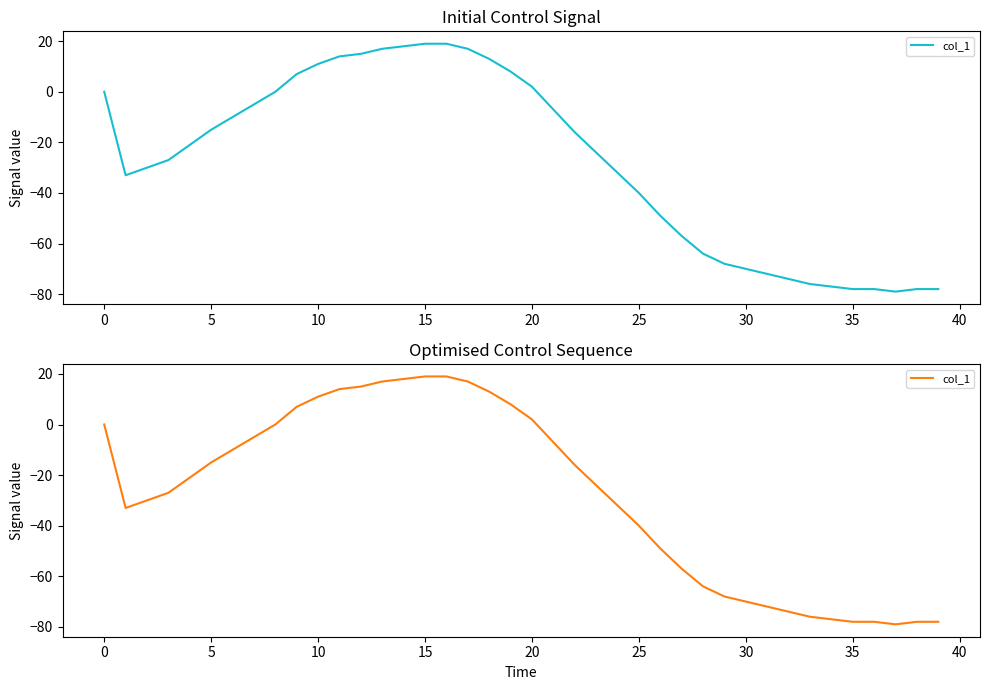

What is the maximum value shown in the chart?

19